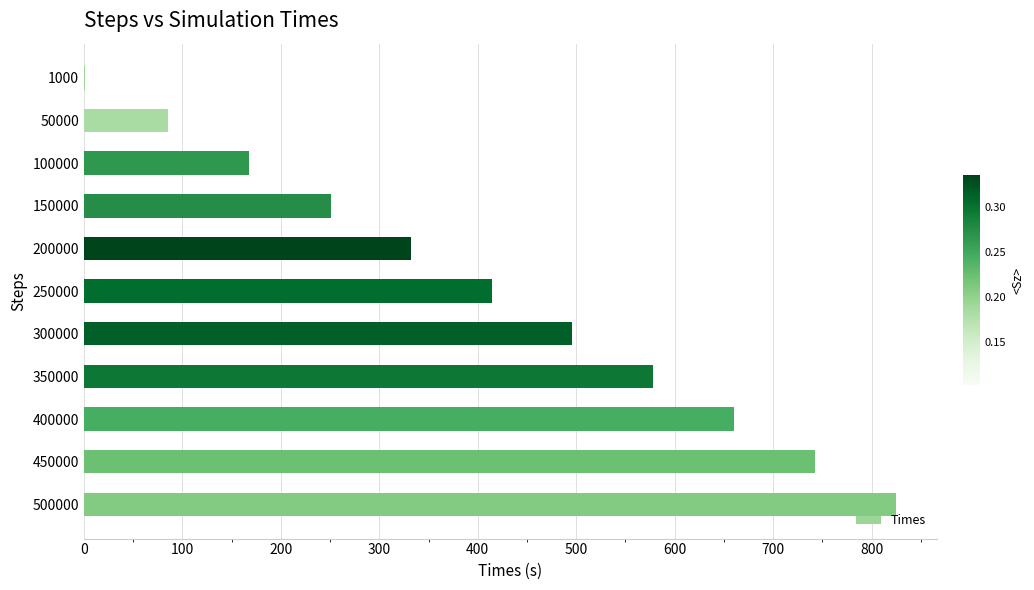

Are the bars grouped side by side (vs. stacked)?

No